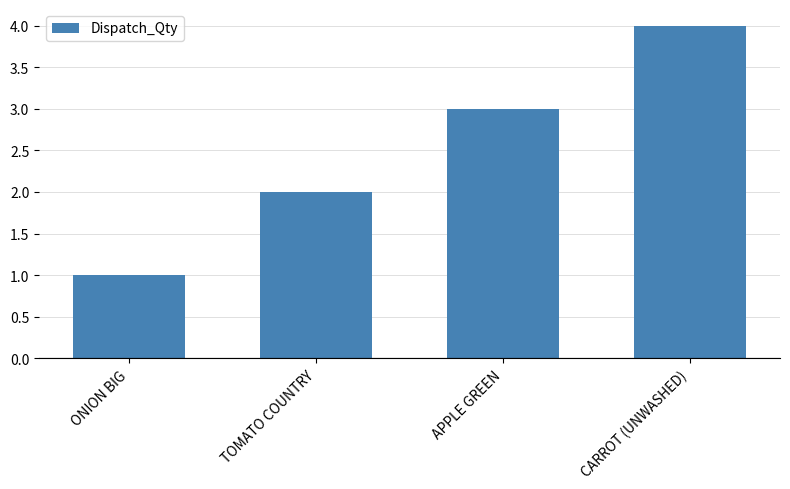

Count the number of data series in this chart.

1